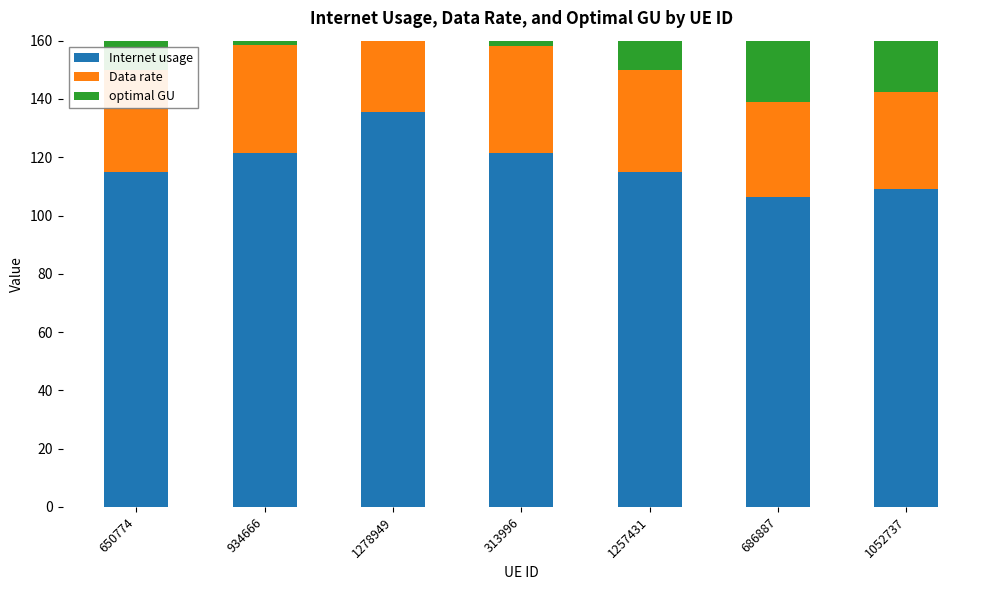

At which label does Internet usage first exceed 115?

650774